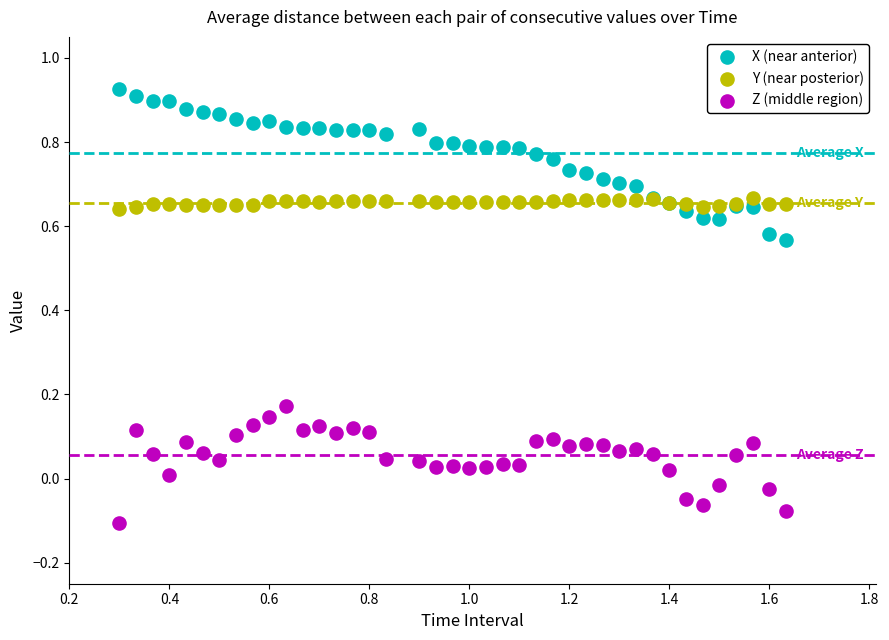

Which series contains the highest Y value?

X (near anterior)